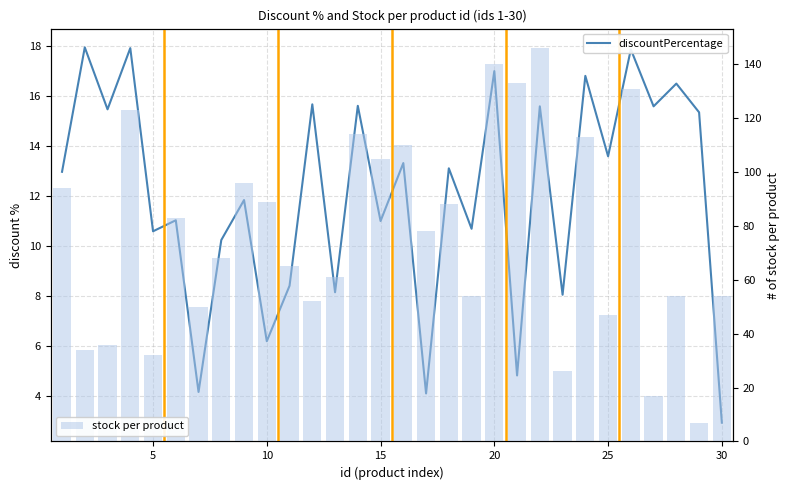

What are all the series names shown in the legend?

discountPercentage, stock per product